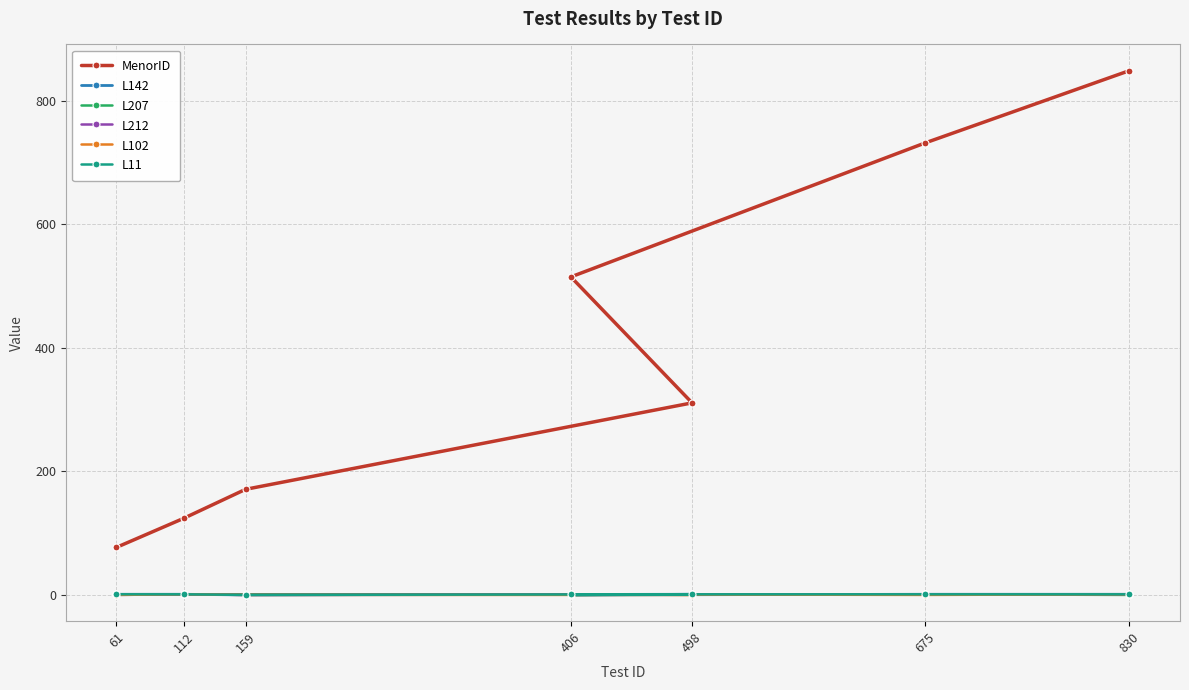

How many interior local valleys does the L207 series have?

1